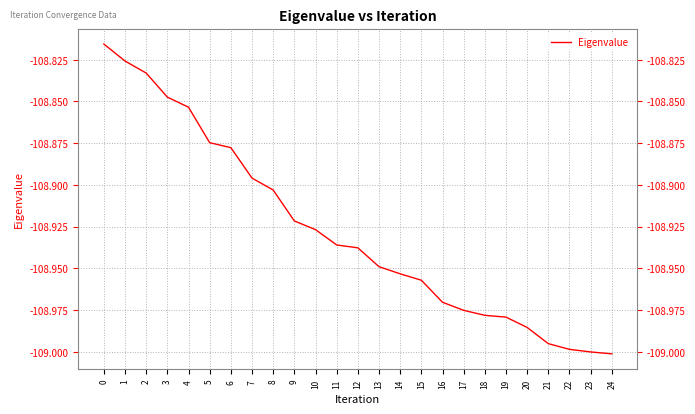

Between 18 and 20, which is larger?

18